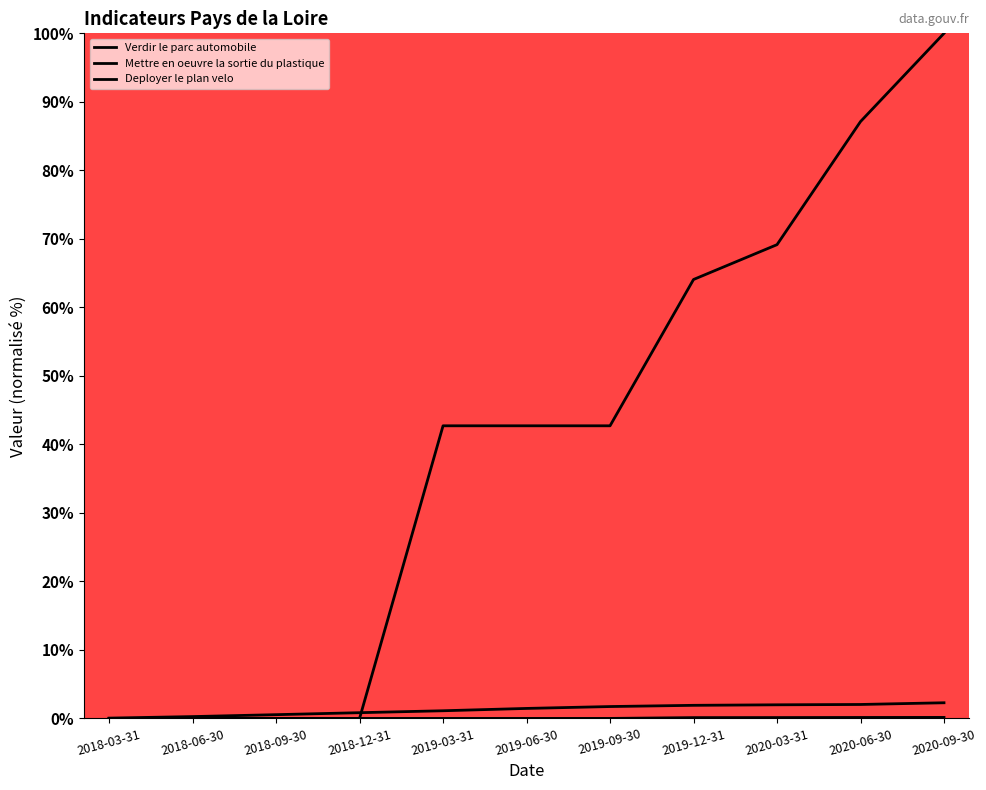

True or false: Mettre en oeuvre la sortie du plastique and Deployer le plan velo cross at least once.

False